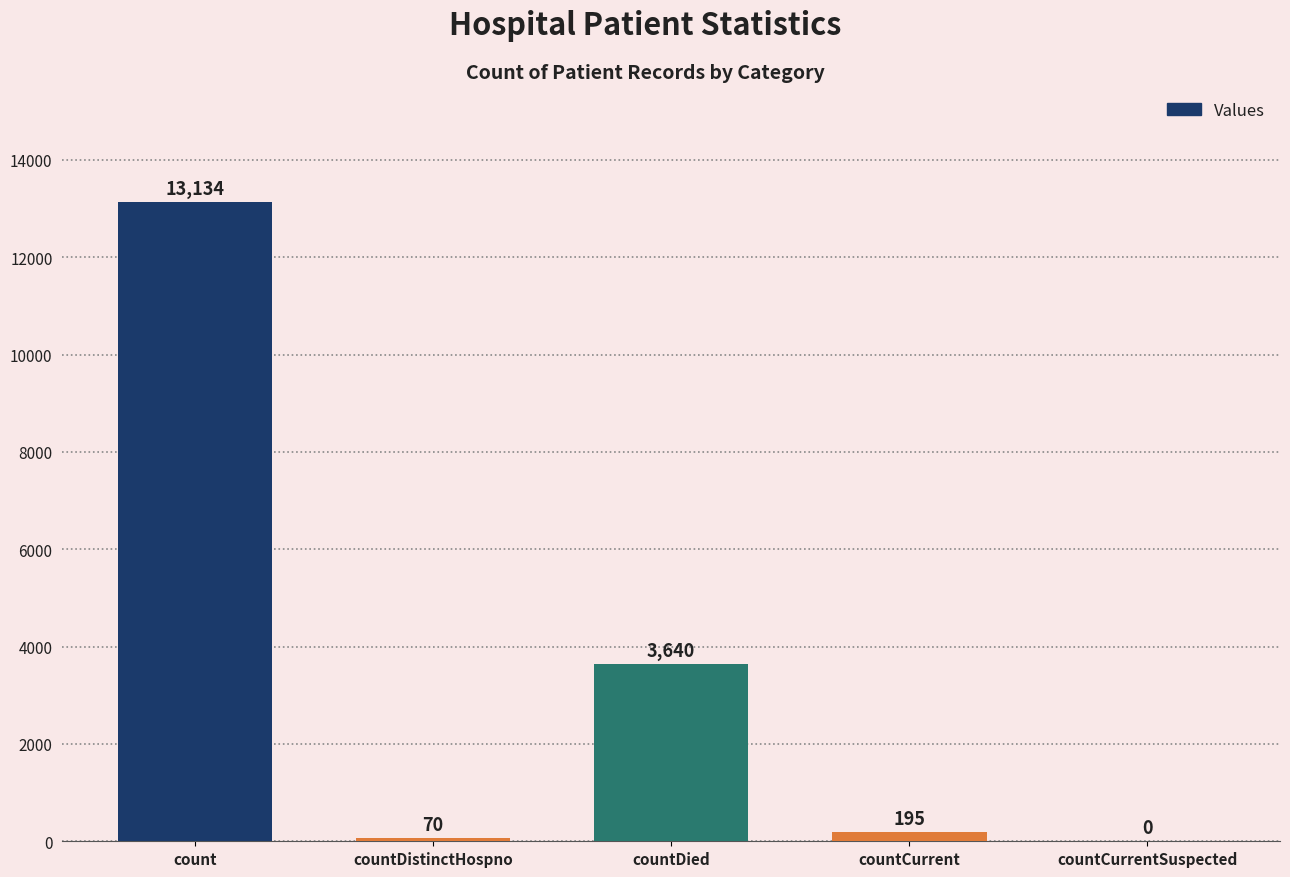

Which has a higher value, countDistinctHospno or countDied?

countDied